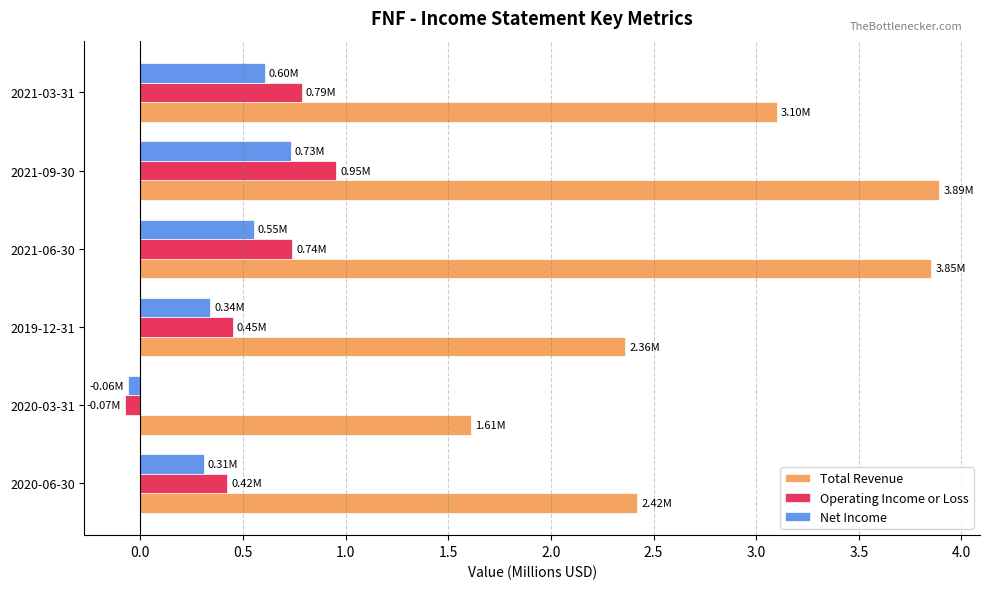

List the series in order of their peak value, lowest first.

Net Income, Operating Income or Loss, Total Revenue